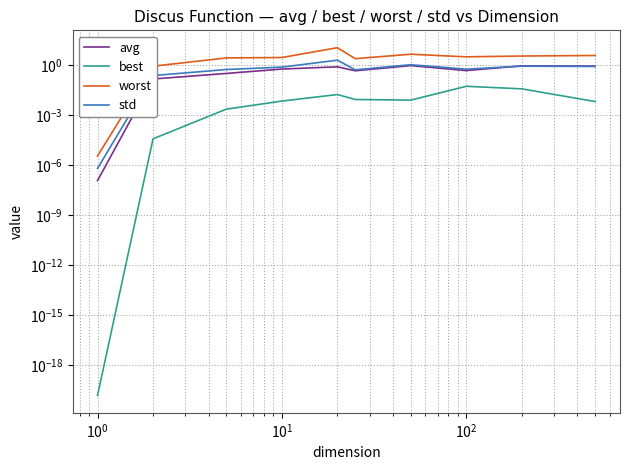

The best series shows 0.0 at $\mathdefault{10^{4}}$. True or false?

False